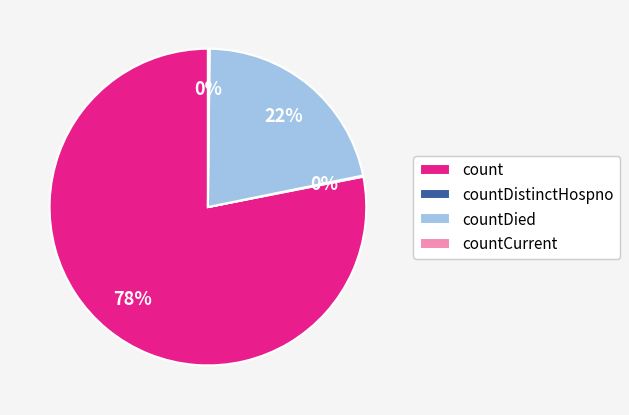

Is it true that count is 78% of the pie?

True